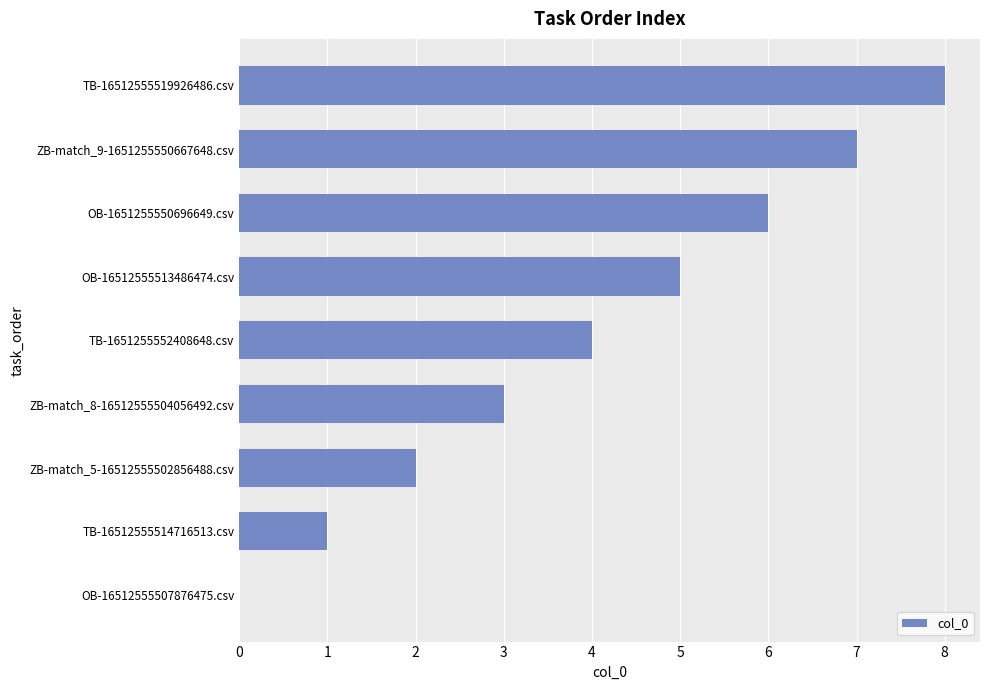

Approximately how many times larger is the value at ZB-match_5-16512555502856488.csv compared to TB-16512555514716513.csv?

2.0